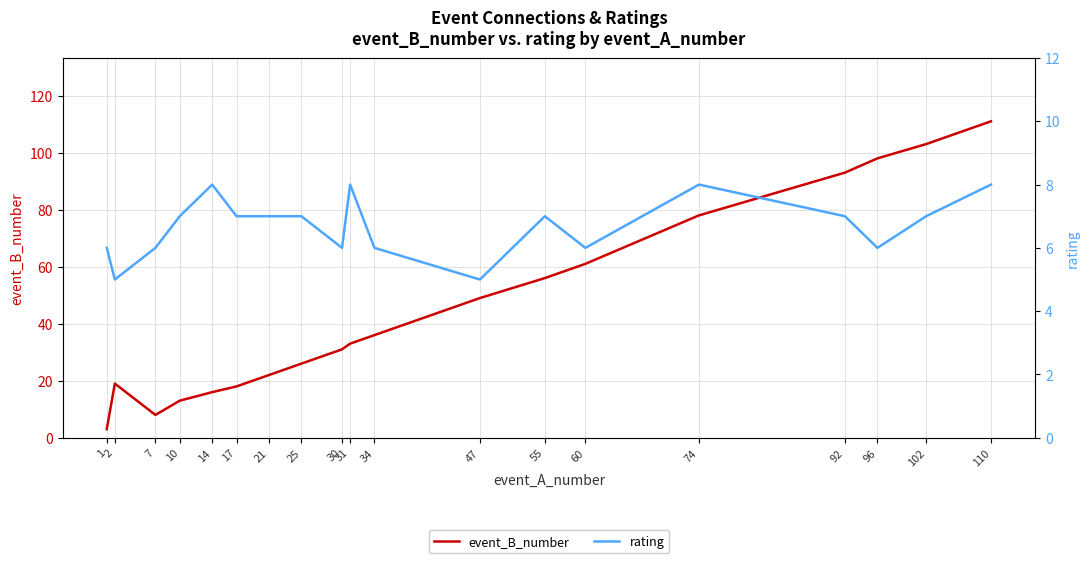

What is the sum of the rating values at 30 and 21?

13